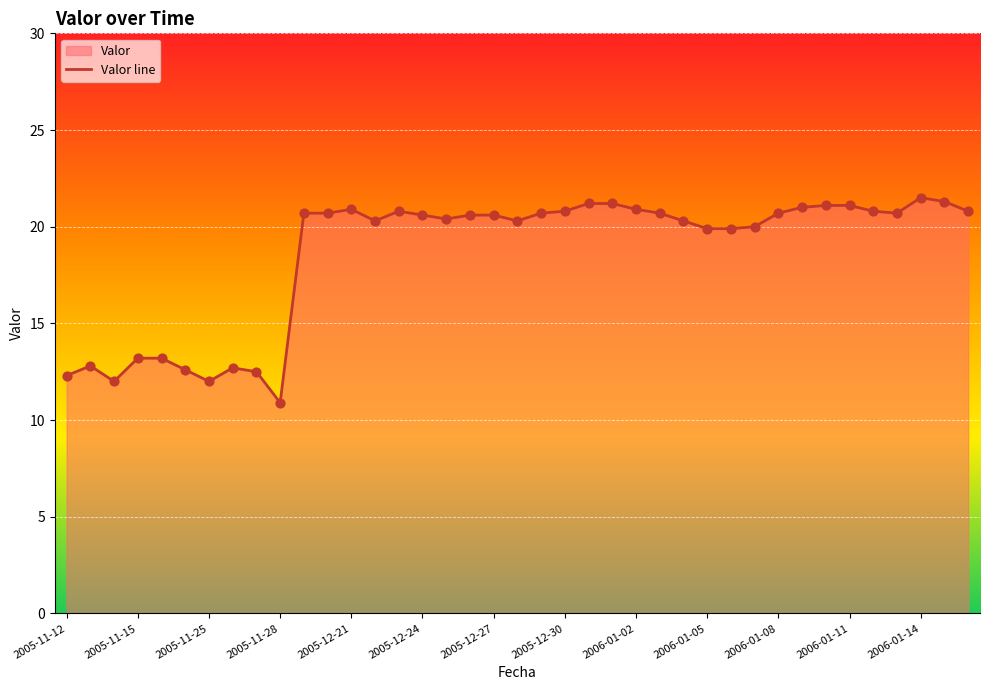

What is the ratio of the value at 2005-11-12 to the value at 2005-12-24?

0.6